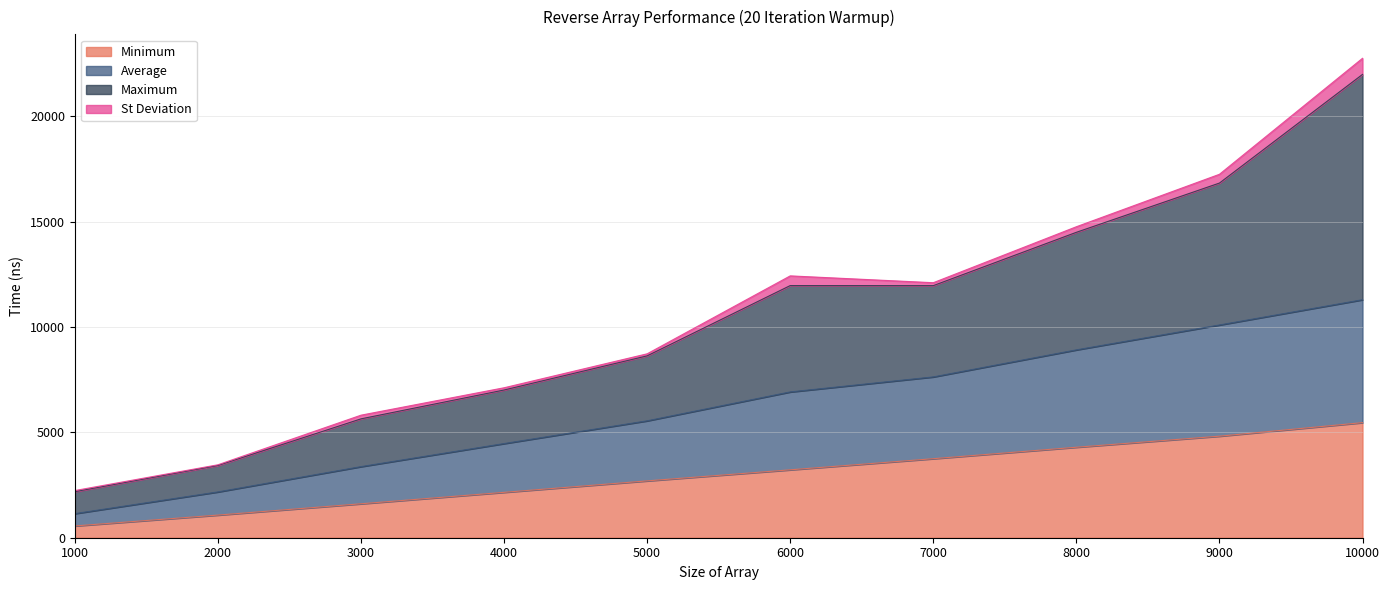

What is the maximum value shown in the chart?

22756.5